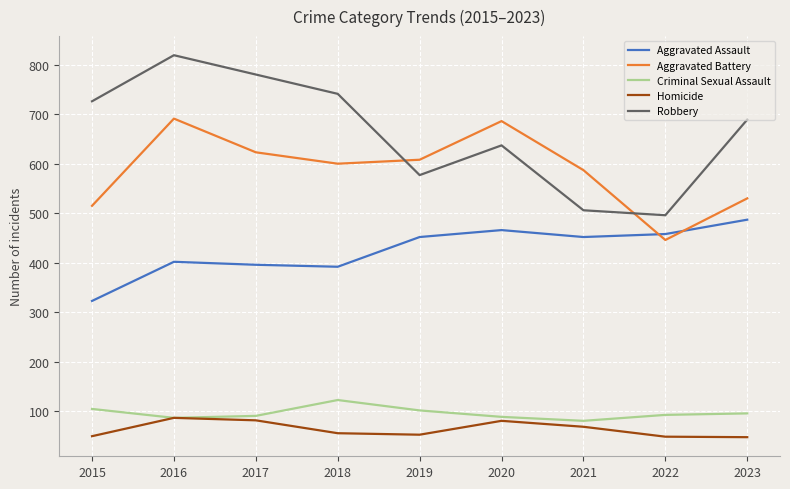

True or false: Aggravated Battery and Homicide cross at least once.

False